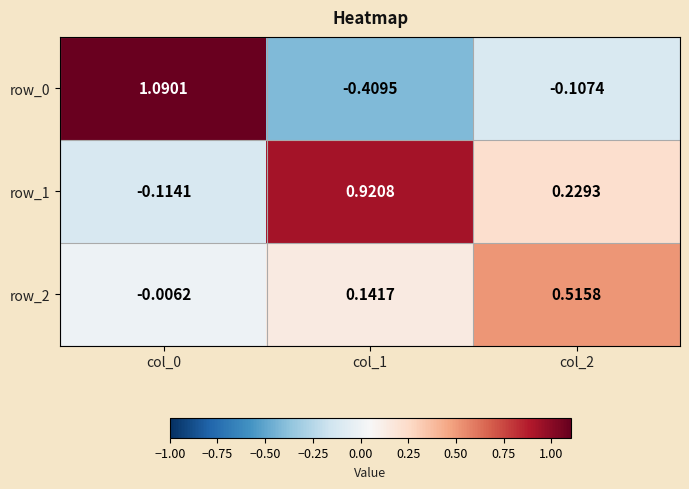

Is the value of row_1 at col_0 greater than the value of row_2 at col_2?

No